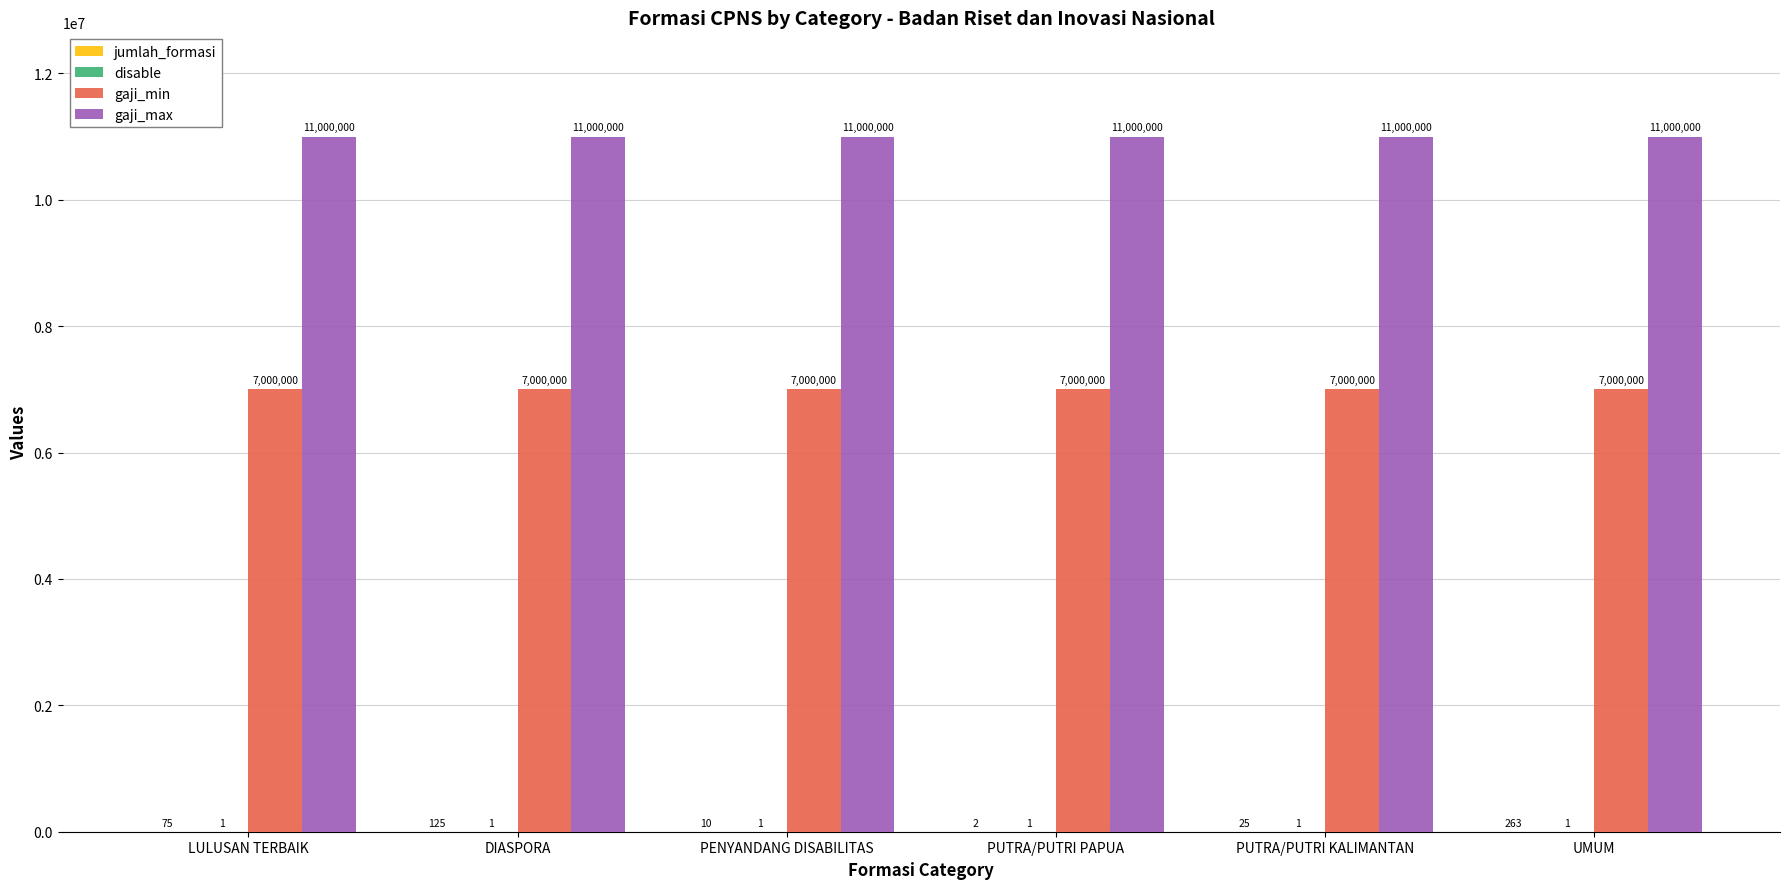

What is the approximate value of gaji_min at LULUSAN TERBAIK?

7000000